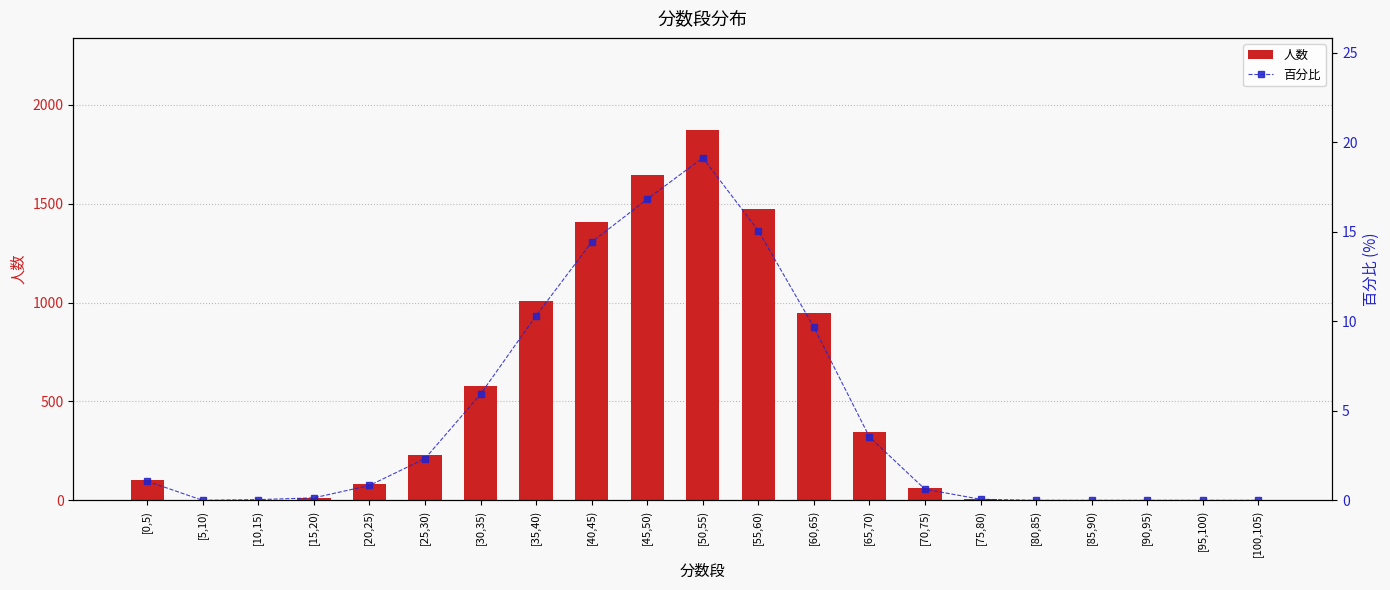

What is the average value of the 人数 series?

465